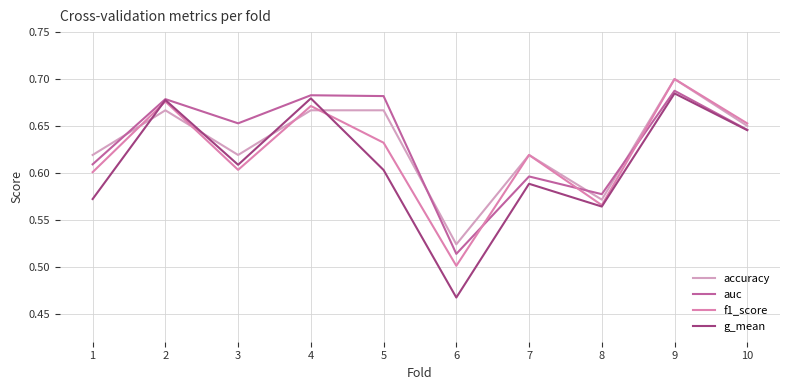

Does the chart display data point markers on the line(s)?

No